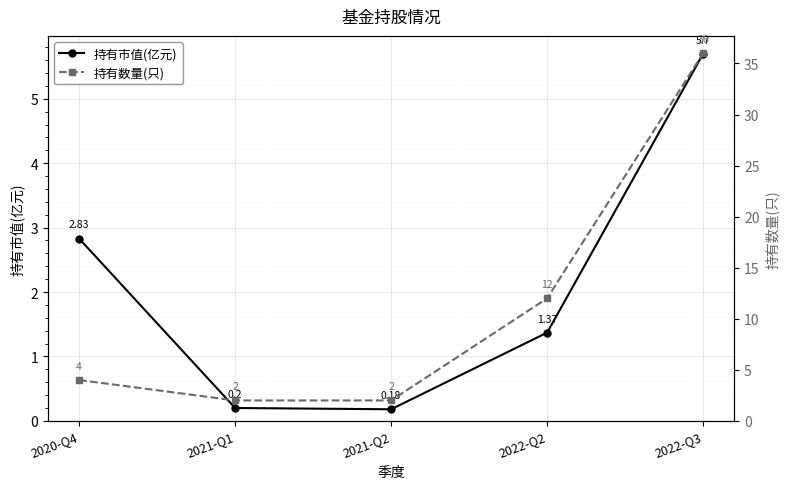

True or false: 持有市值(亿元) and 持有数量(只) cross at least once.

False